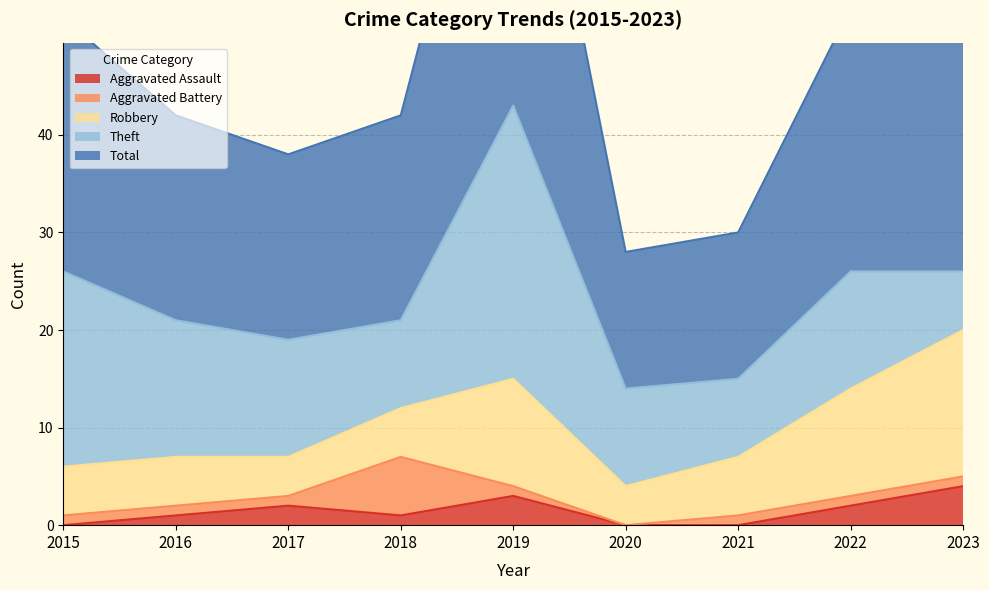

How many lines are shown in the chart?

5